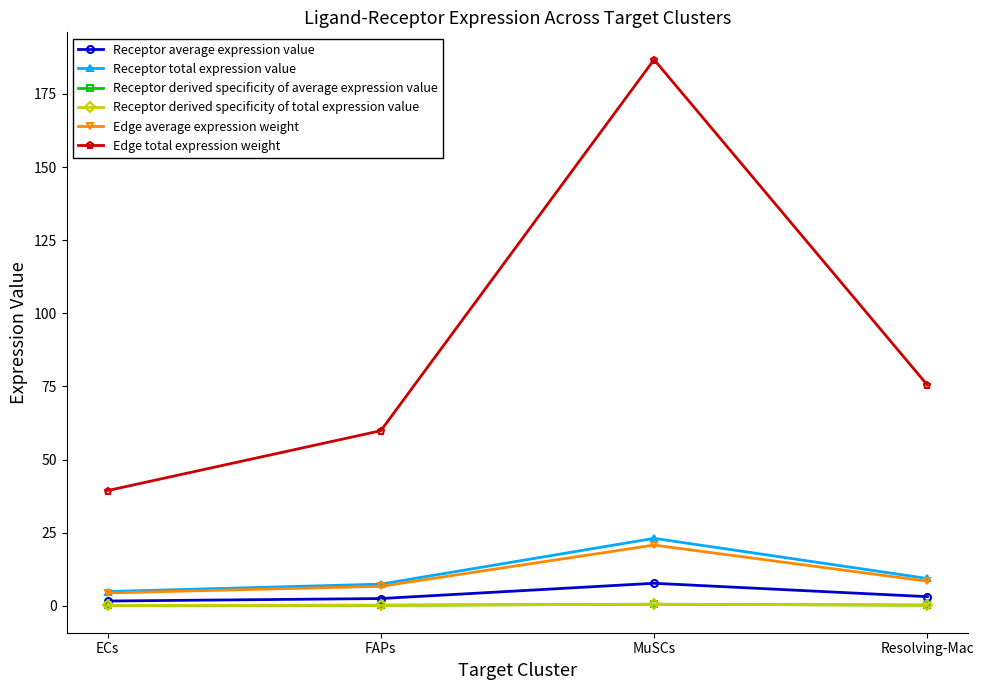

True or false: Edge average expression weight and Receptor average expression value intersect in this chart.

False